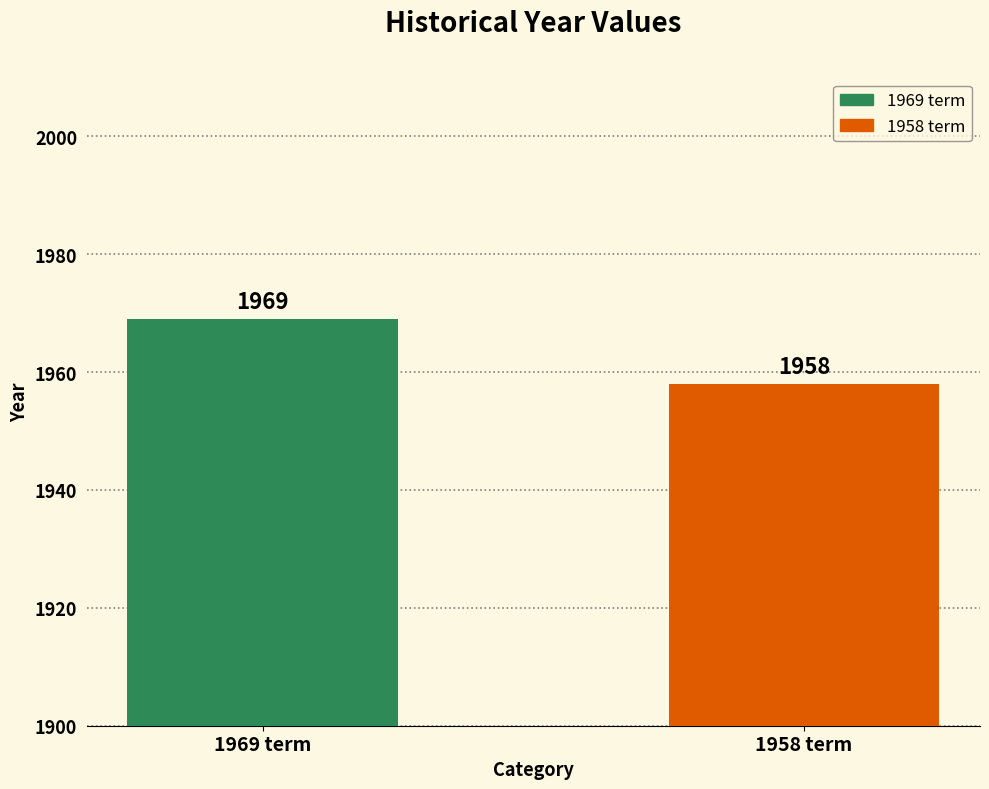

Count the values in the range 1958 to 1969.

2